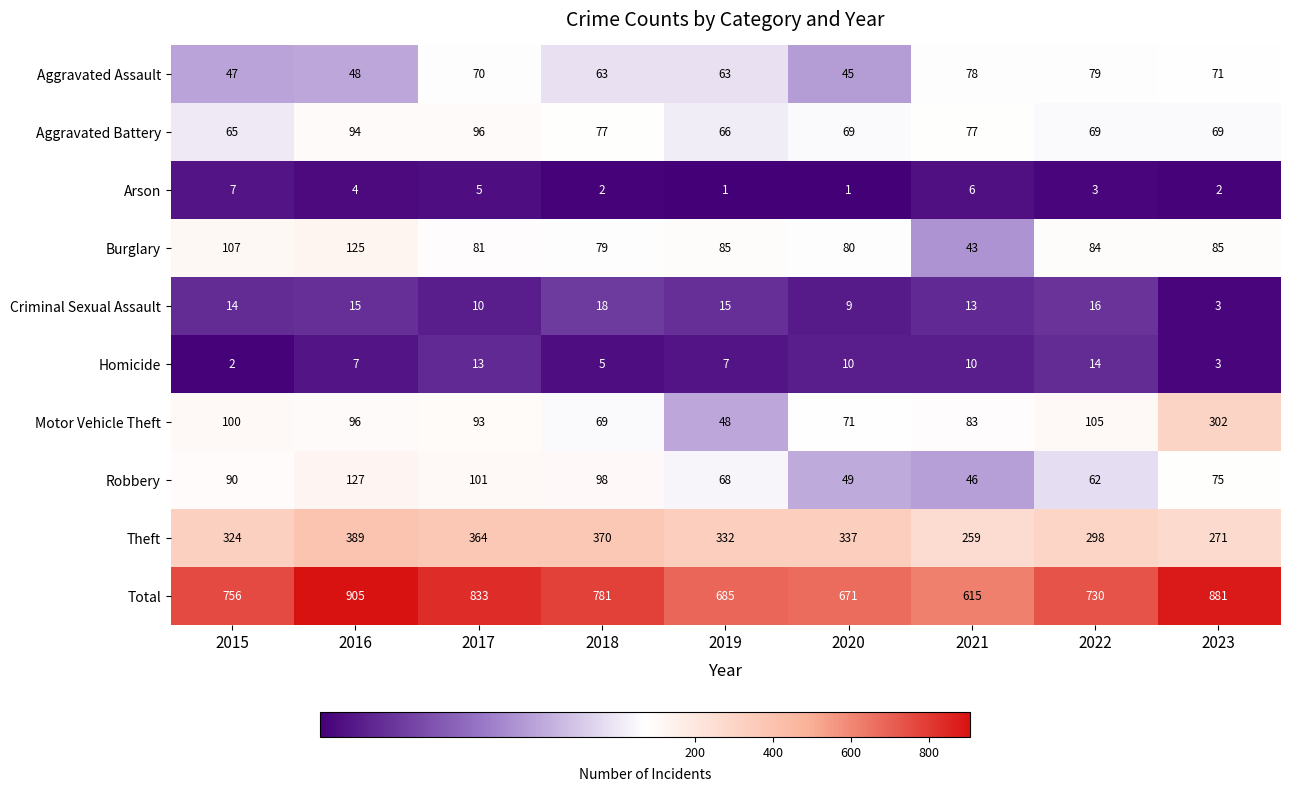

Rank the series at 2015 from highest to lowest value.

Total, Theft, Burglary, Motor Vehicle Theft, Robbery, Aggravated Battery, Aggravated Assault, Criminal Sexual Assault, Arson, Homicide